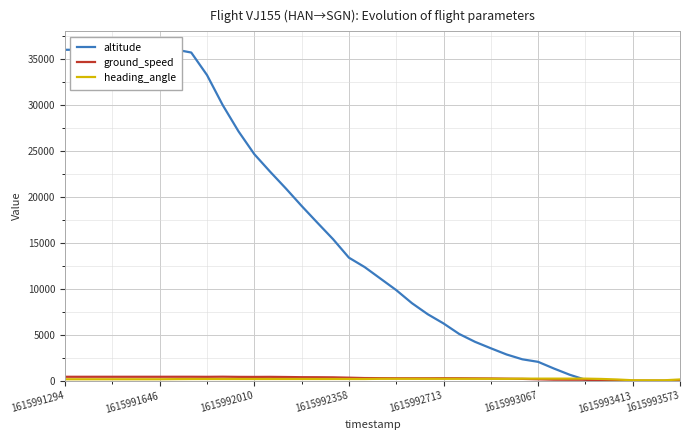

Count the number of categories in the chart.

40